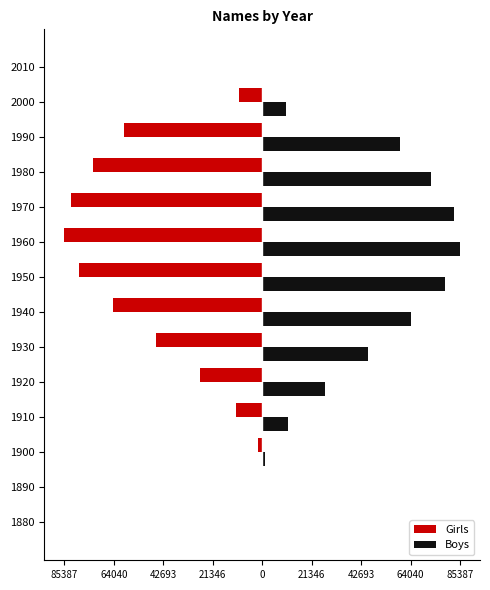

What is the sum of all Boys values?

538756